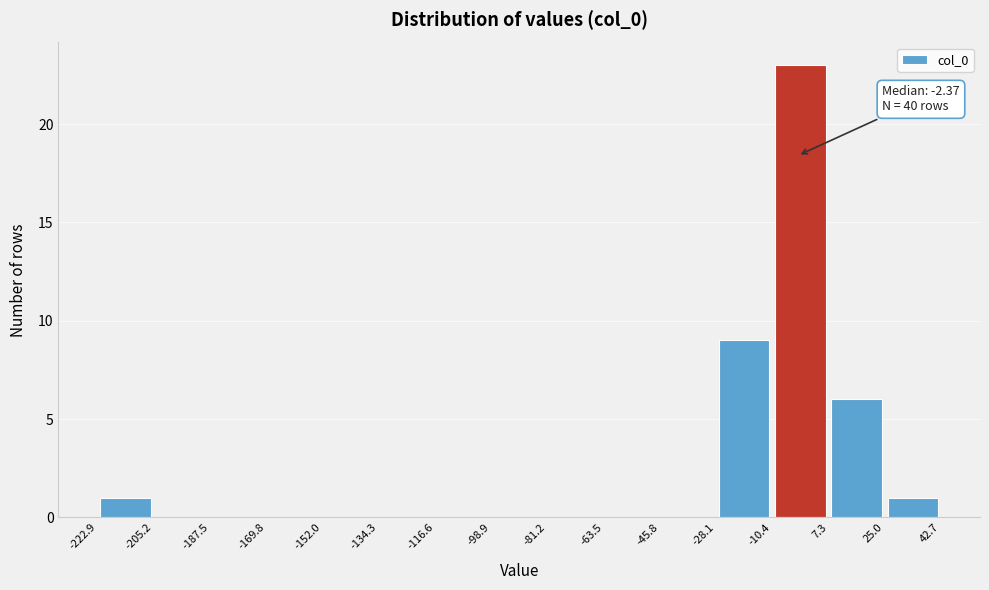

Over which range of the x-axis is the bar tallest?

-10.4 to 7.3